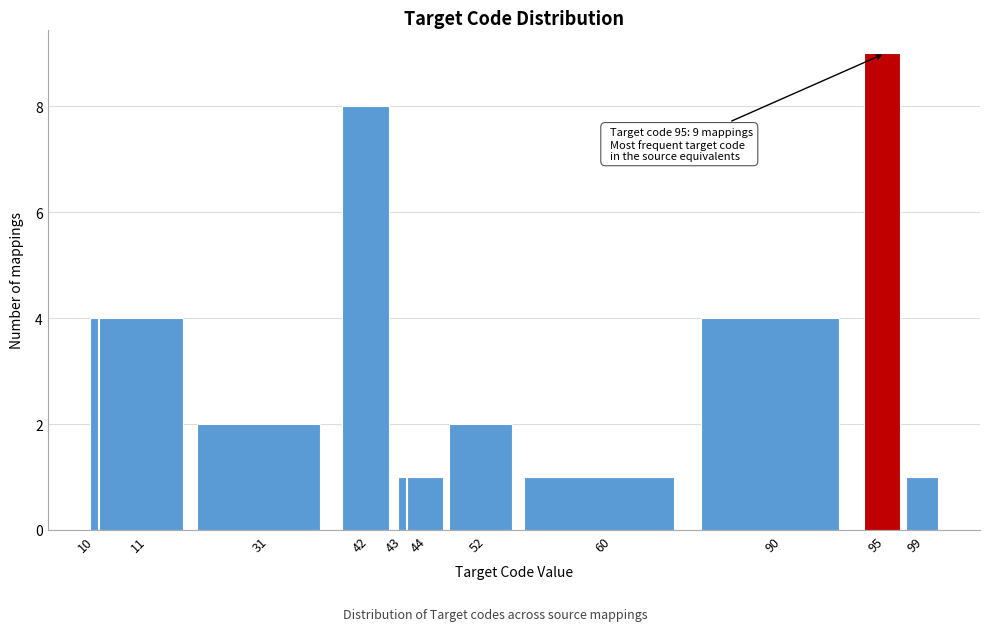

Reading left to right, extract all data points from this chart.

4	4	2	8	1	1	2	1	4	9	1